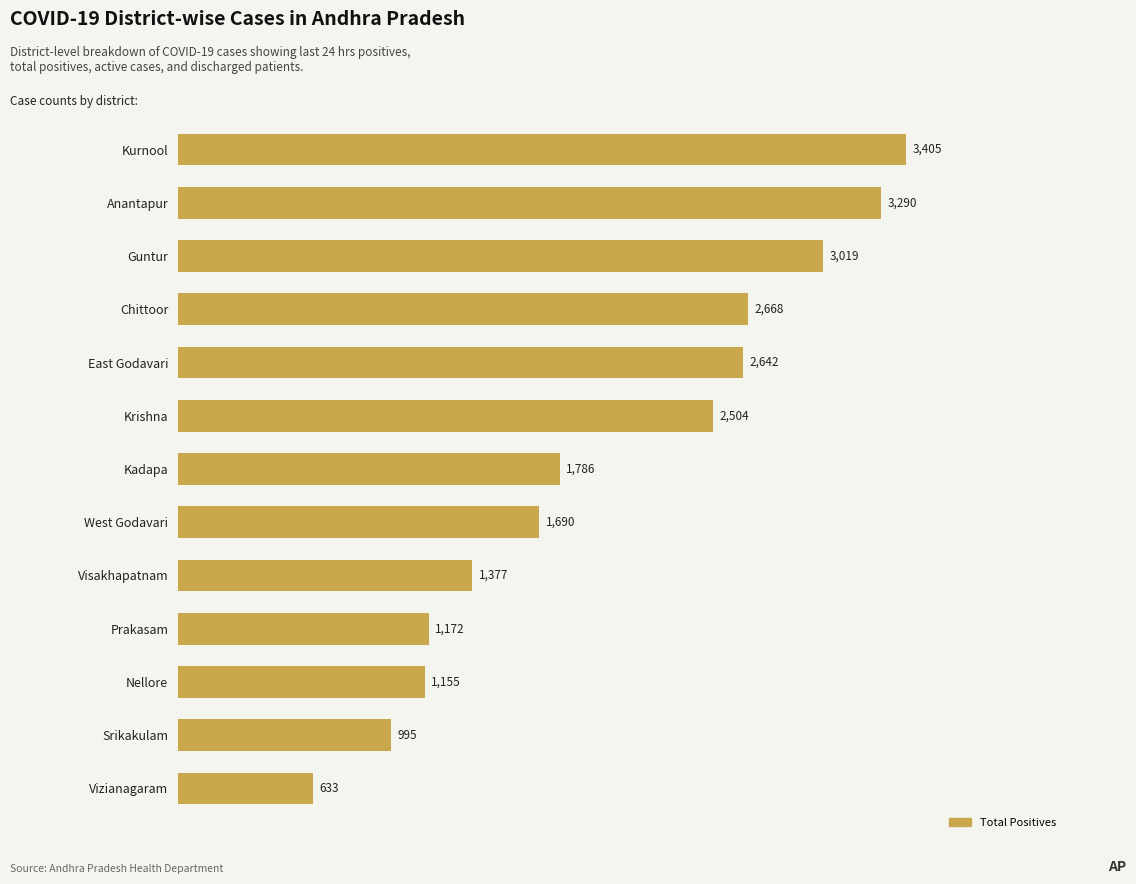

The chart shows a value of 2668 at Chittoor. True or false?

True